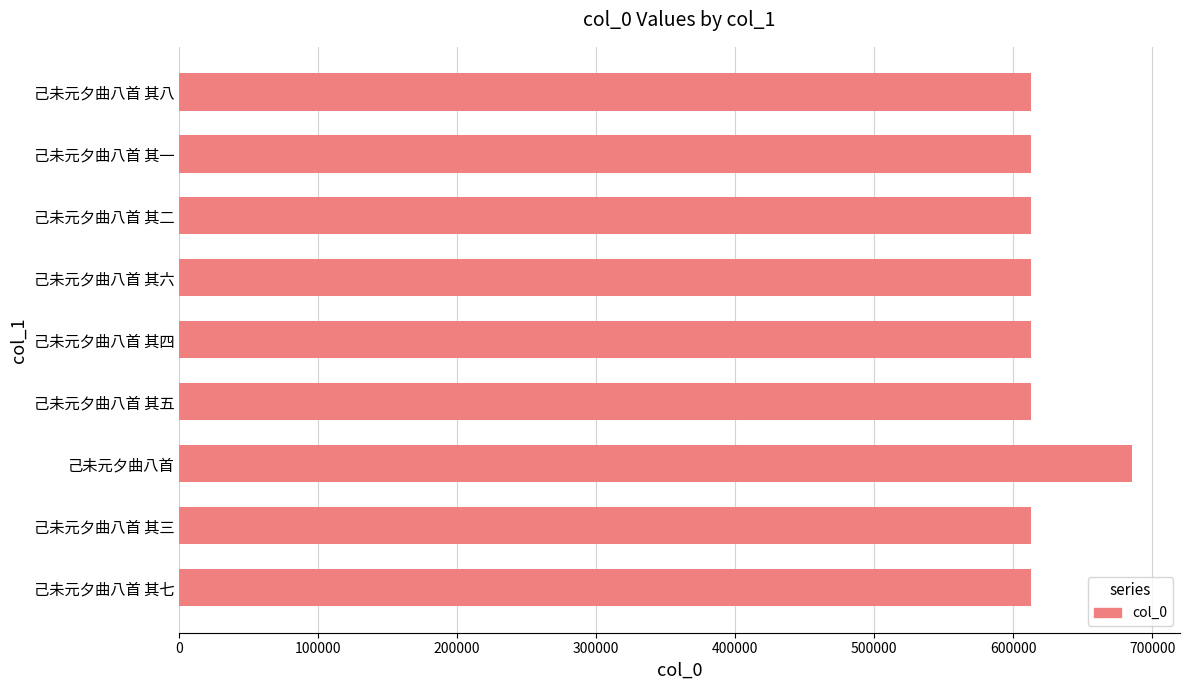

At which label is the value closest to 649217?

己未元夕曲八首 其八